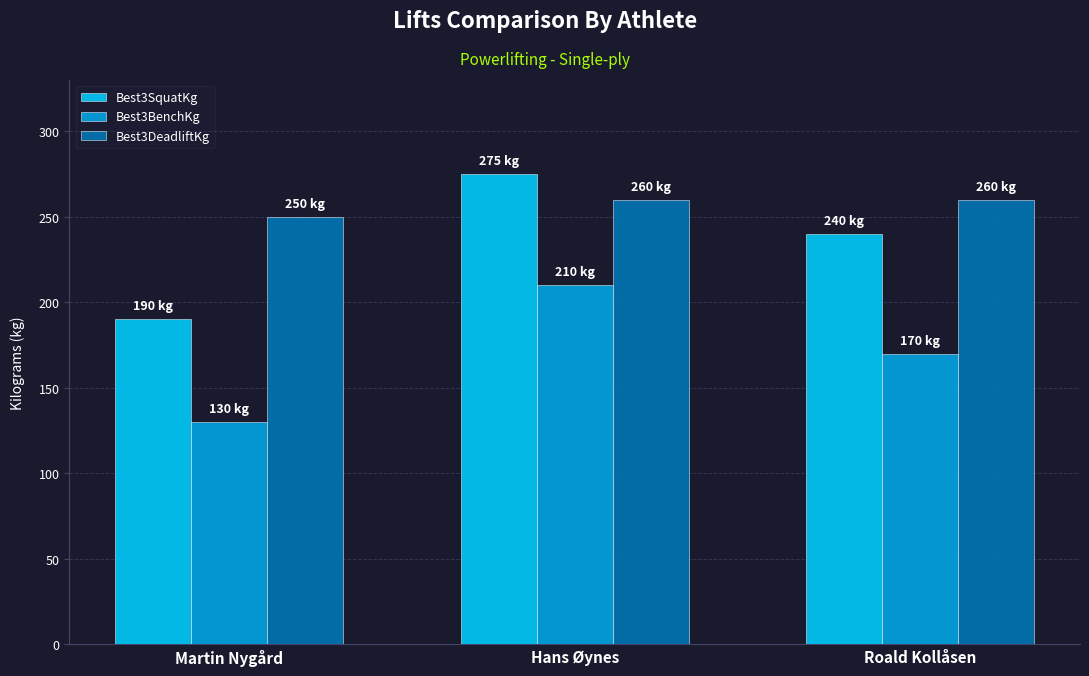

Rank the categories by Best3BenchKg value from lowest to highest.

Martin Nygård, Roald Kollåsen, Hans Øynes